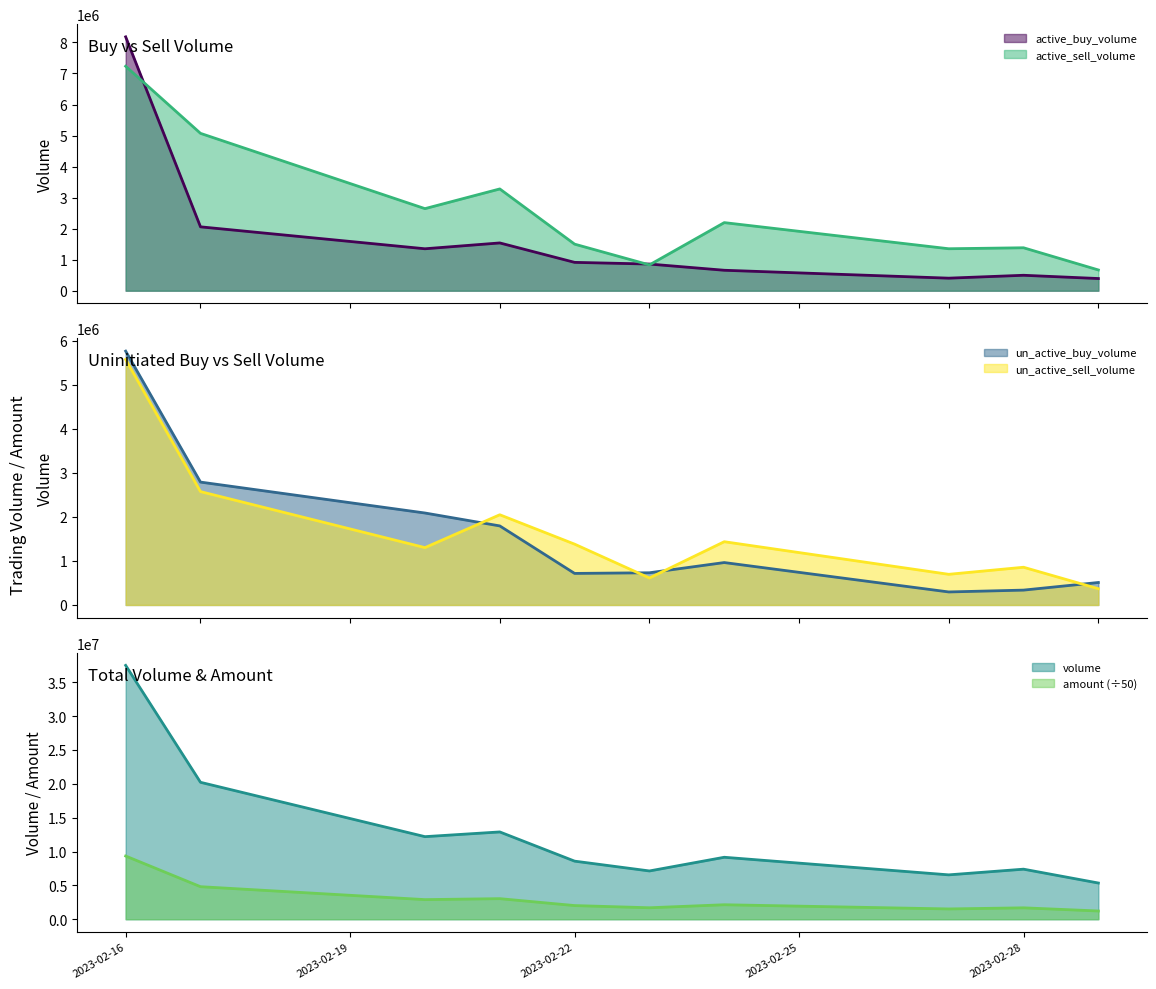

Rank the categories by un_active_buy_volume value from lowest to highest.

2023-02-27, 2023-02-28, 2023-03-01, 2023-02-22, 2023-02-23, 2023-02-24, 2023-02-21, 2023-02-20, 2023-02-17, 2023-02-16